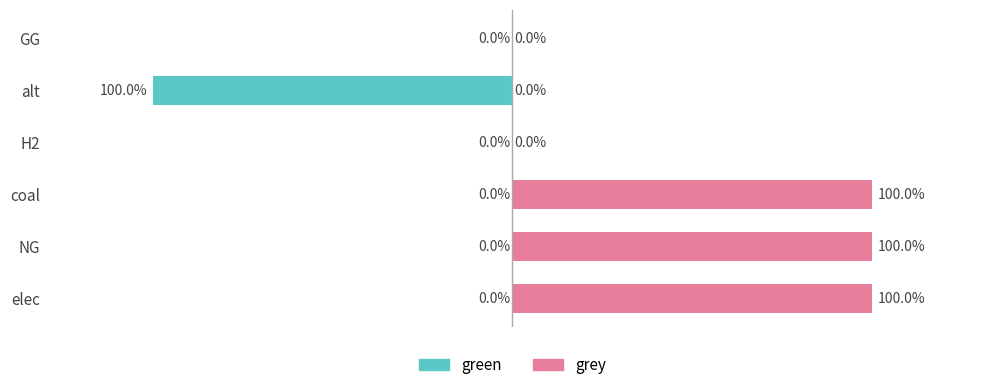

True or false: green has a value of 63 at H2.

False